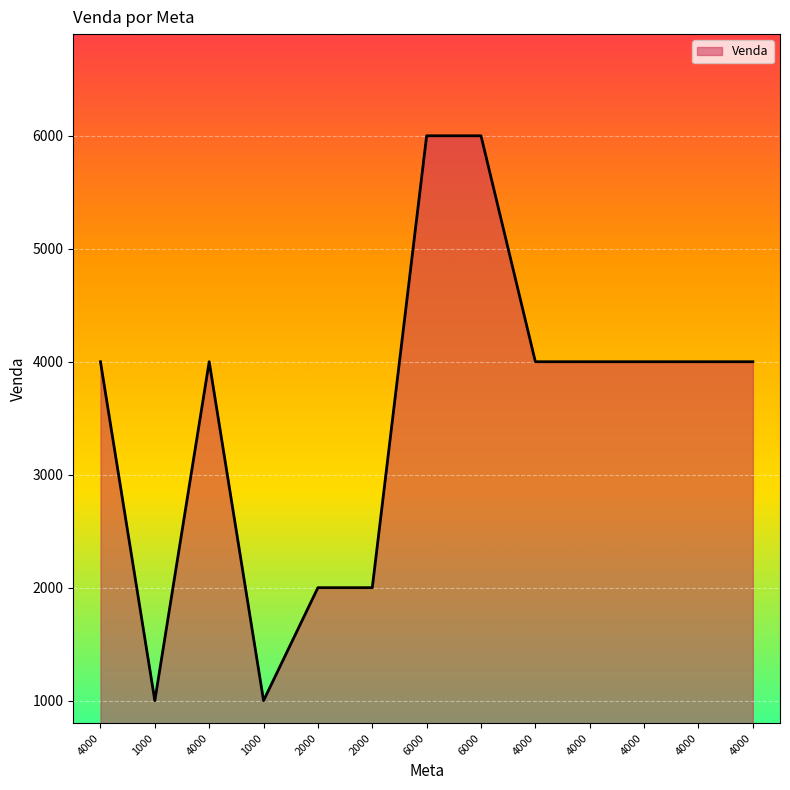

How many distinct data groups are displayed?

1